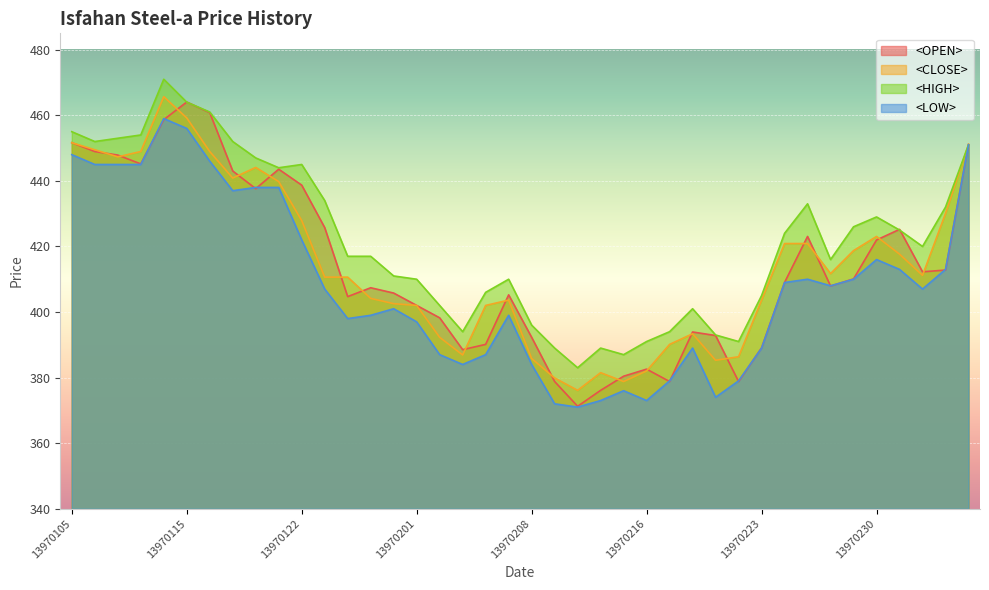

Reading left to right, transcribe all the data shown in this chart.

<OPEN>: 451.6	448.9	447.9	445.2	458.7	464.1	460.8	443.0	437.6	443.6	438.7	425.8	404.7	407.4	405.8	402.0	398.2	388.5	390.1	405.2	392.3	378.8	371.2	376.1	380.4	382.6	378.8	393.9	392.8	378.8	389.1	409.0	423.1	407.9	410.1	422.0	425.2	412.3	412.8	451.1
<CLOSE>: 451.6	449.5	447.3	448.9	465.7	459.2	448.9	440.9	444.1	439.8	427.9	410.6	410.6	404.2	402.6	402.0	392.3	386.9	402.0	403.6	385.8	379.9	376.1	381.5	378.8	382.0	390.1	393.4	385.3	386.4	403.6	420.9	420.9	411.7	418.7	423.1	417.6	411.2	430.1	451.1
<HIGH>: 455.0	452.0	453.0	454.0	471.0	464.0	461.0	452.0	447.0	444.0	445.0	434.0	417.0	417.0	411.0	410.0	402.0	394.0	406.0	410.0	396.0	389.0	383.0	389.0	387.0	391.0	394.0	401.0	393.0	391.0	405.0	424.0	433.0	416.0	426.0	429.0	425.0	420.0	432.0	451.0
<LOW>: 448.0	445.0	445.0	445.0	459.0	456.0	446.0	437.0	438.0	438.0	422.0	407.0	398.0	399.0	401.0	397.0	387.0	384.0	387.0	399.0	384.0	372.0	371.0	373.0	376.0	373.0	379.0	389.0	374.0	379.0	389.0	409.0	410.0	408.0	410.0	416.0	413.0	407.0	413.0	451.0